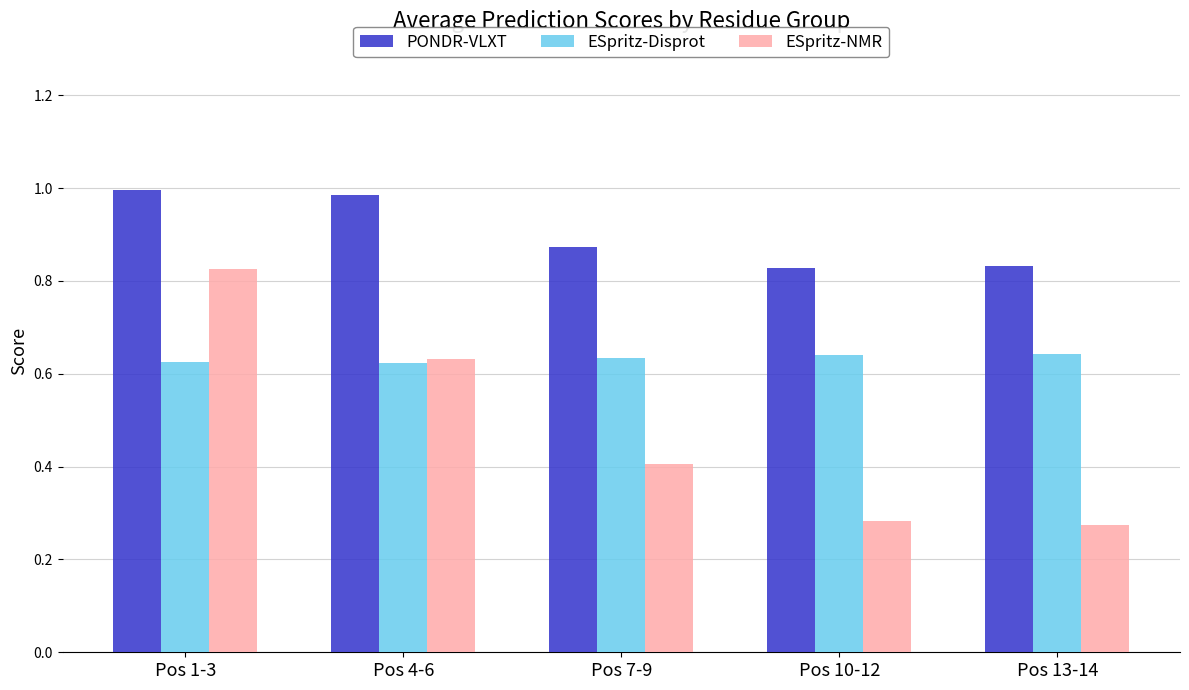

How many bars are there in each group?

3